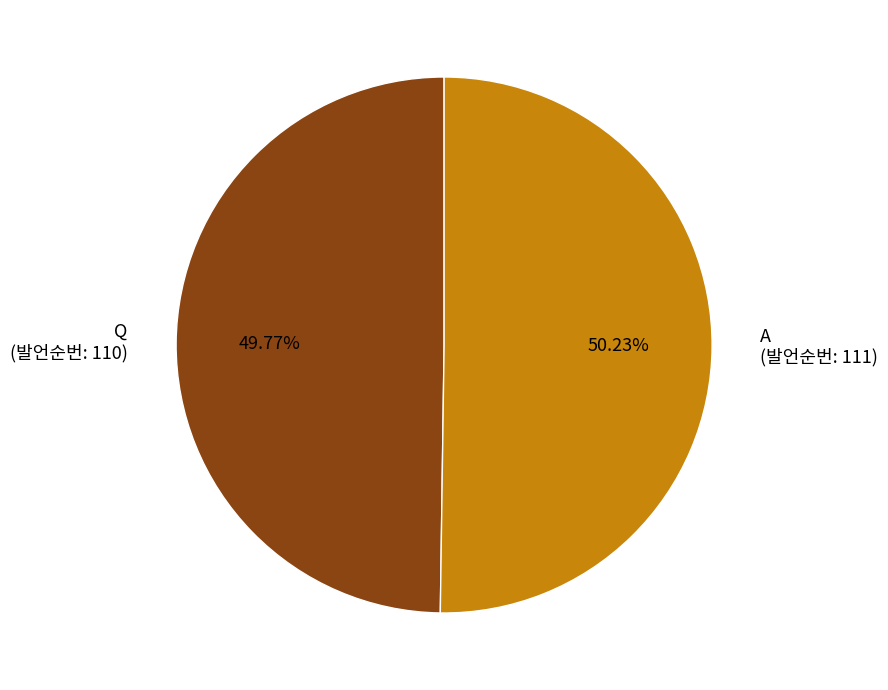

Is there any slice that represents more than half of the pie?

Yes